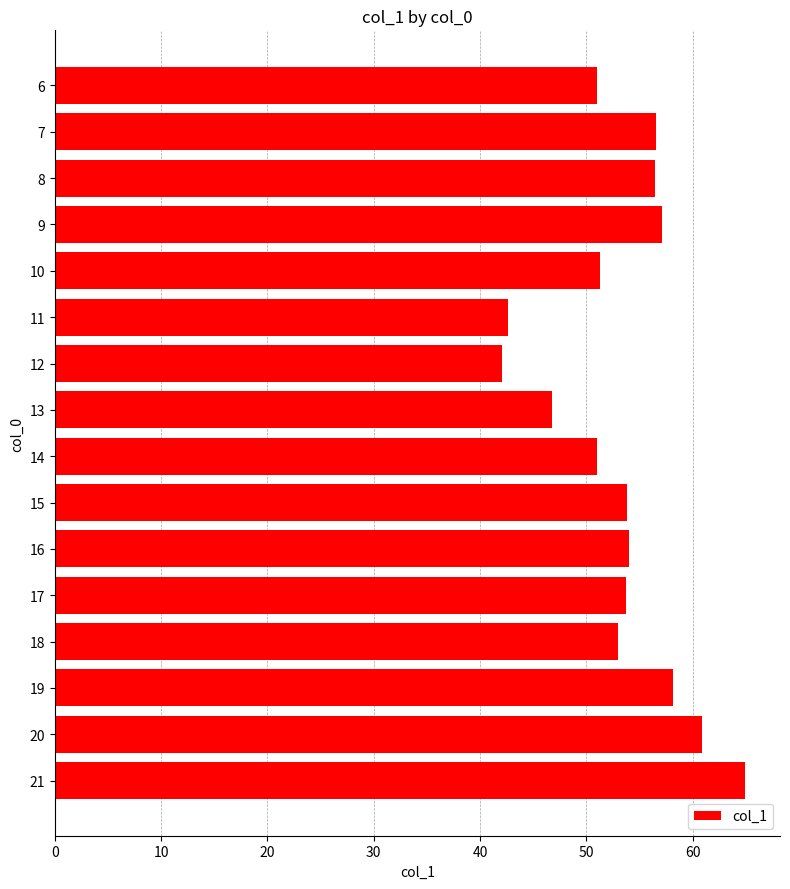

What is the value of the 3rd bar from the top?

56.5